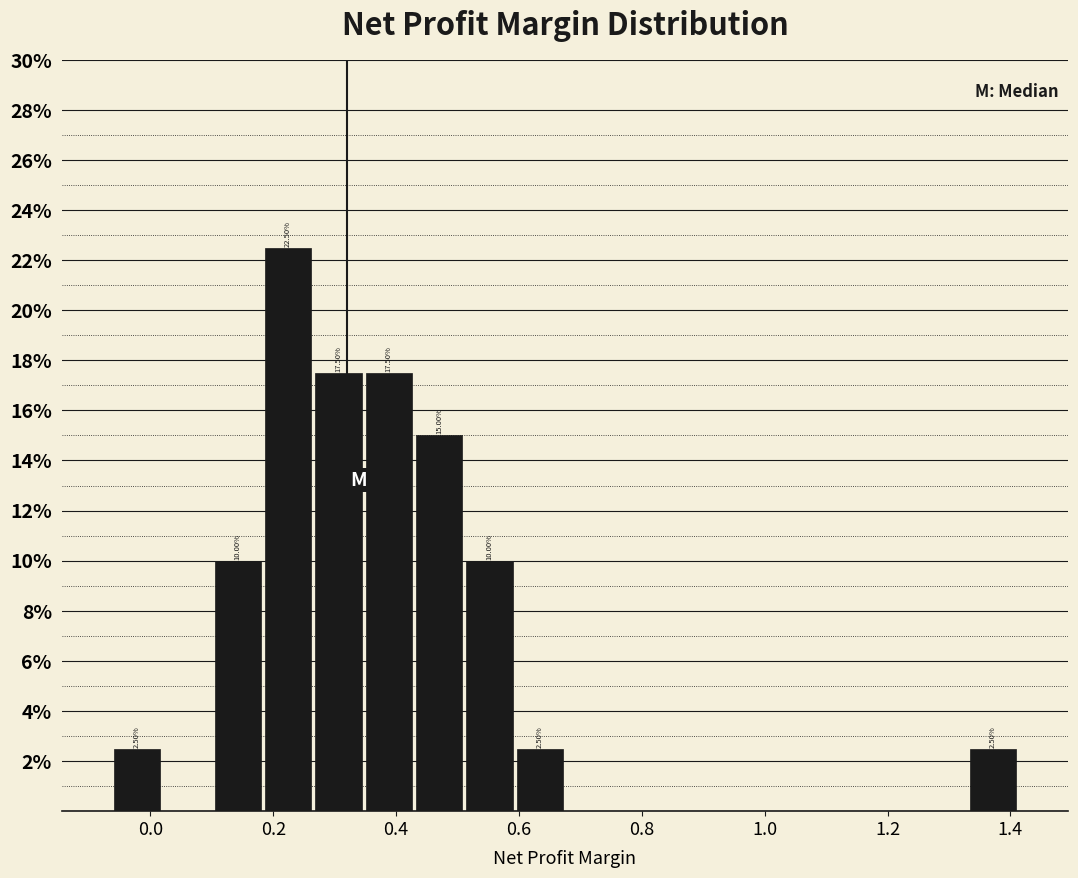

Which range on the x-axis has the tallest bar?

0.18 to 0.26